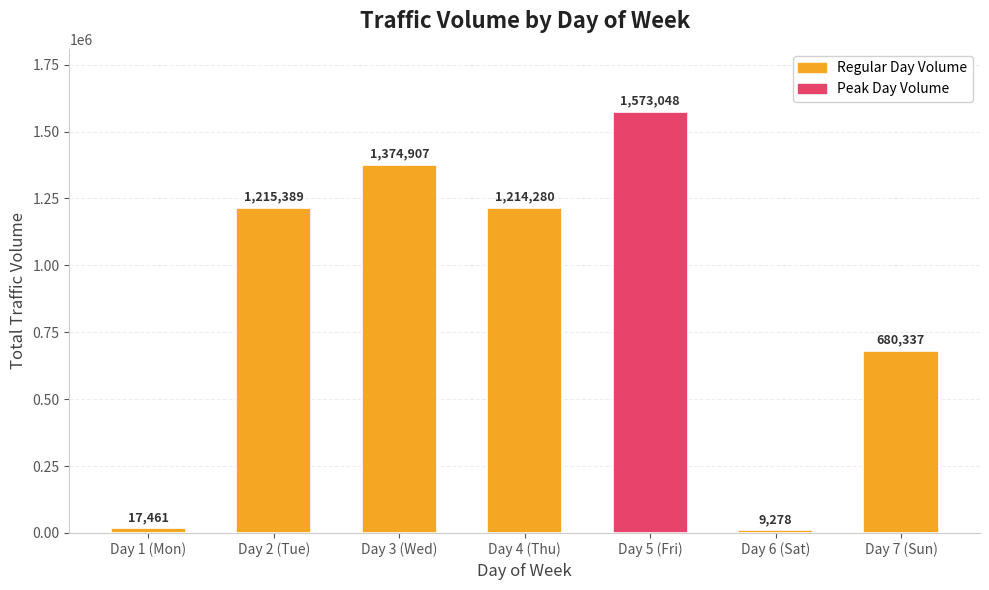

Where does the data first go above 1214280?

Day 2 (Tue)